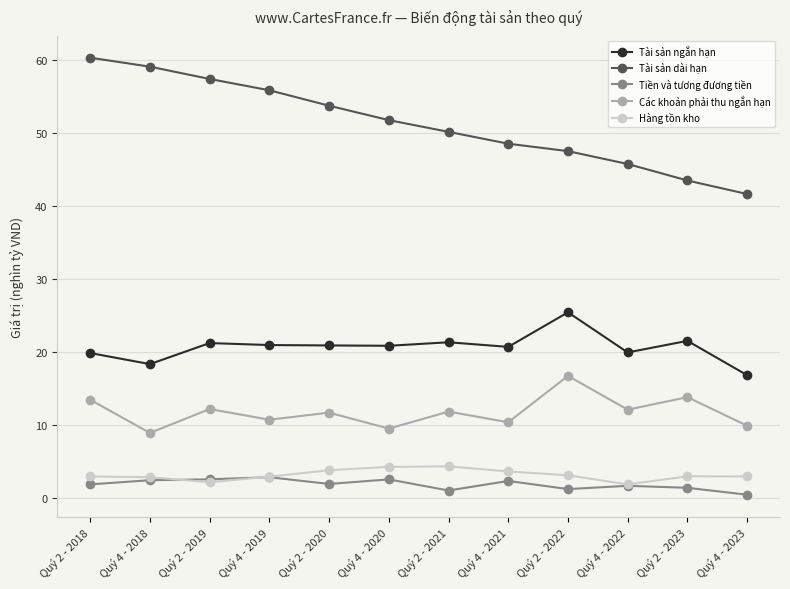

Which series has the widest spread of values?

Tài sản dài hạn